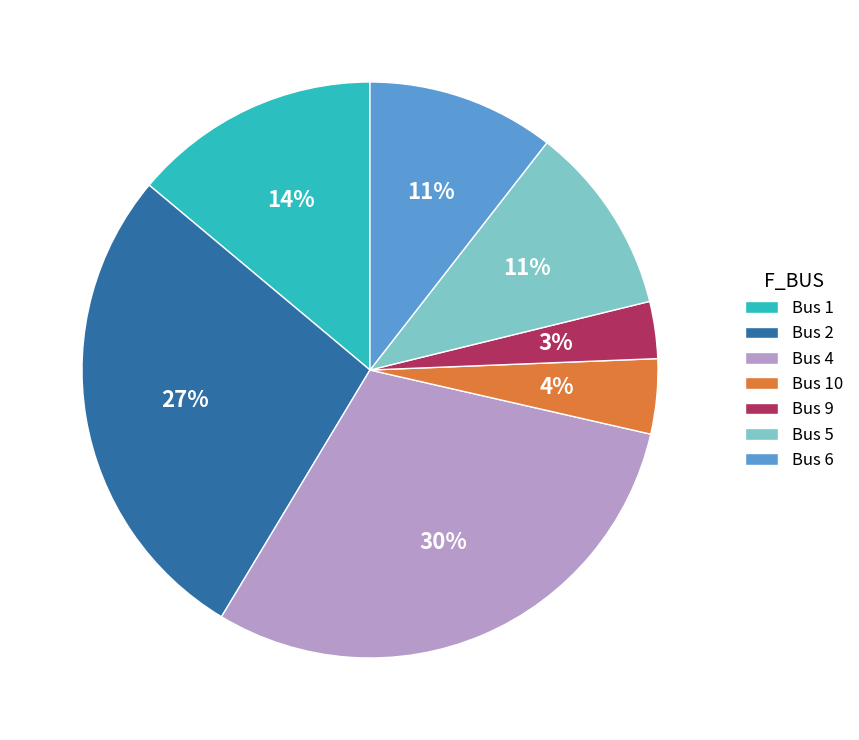

To the nearest percent, what portion does Bus 9 represent?

3%